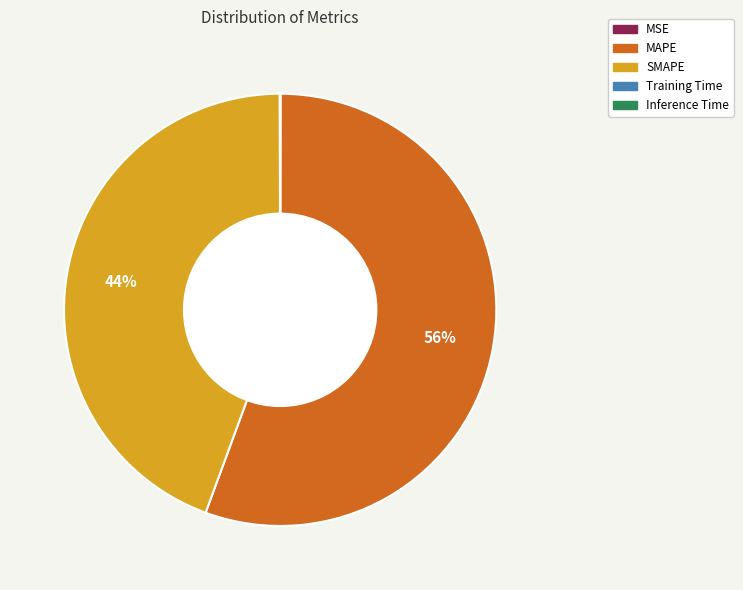

Which slice is the largest?

MAPE